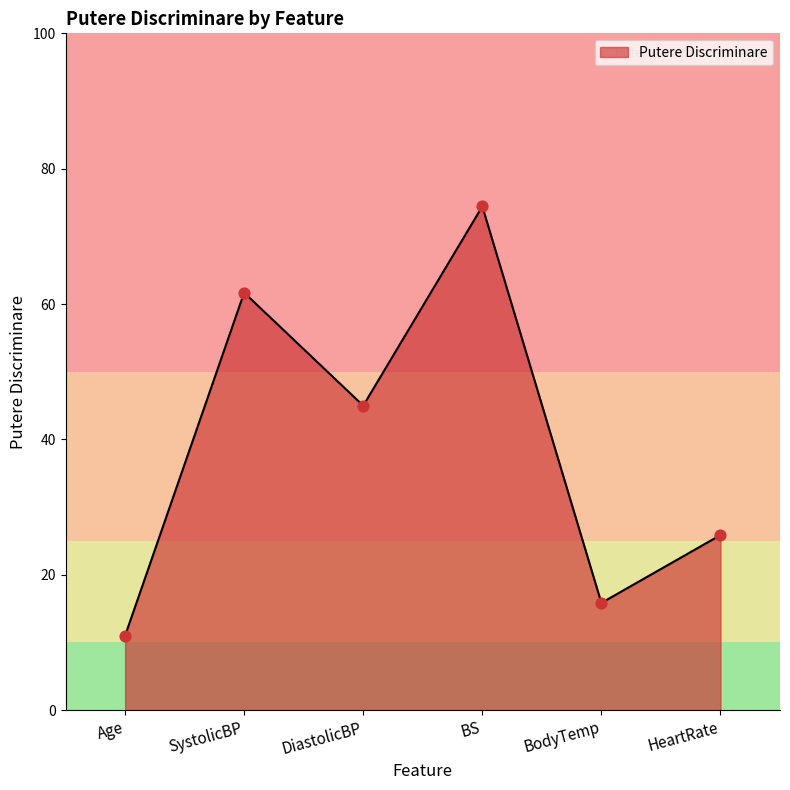

What is the ratio of the value at BS to the value at HeartRate?

2.9